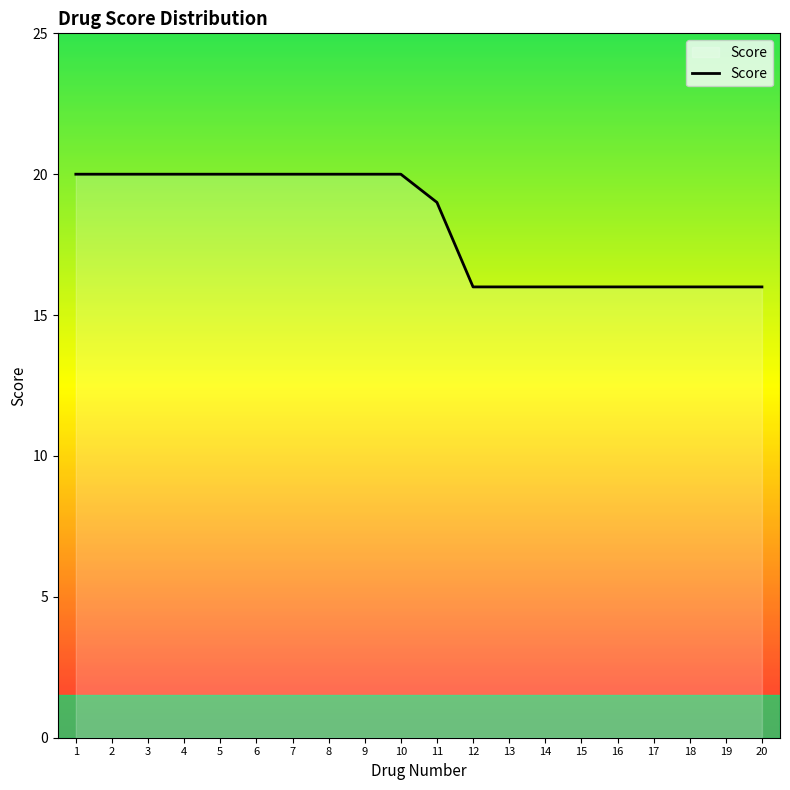

How many series are shown in this chart?

1